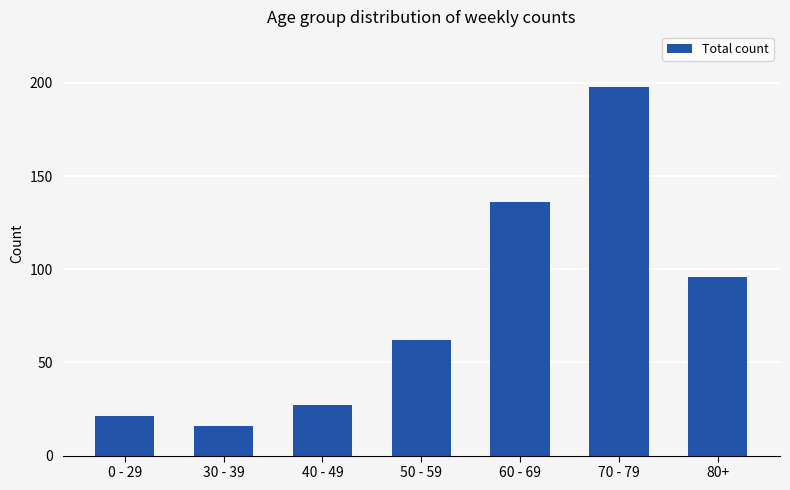

How many distinct data groups are displayed?

1